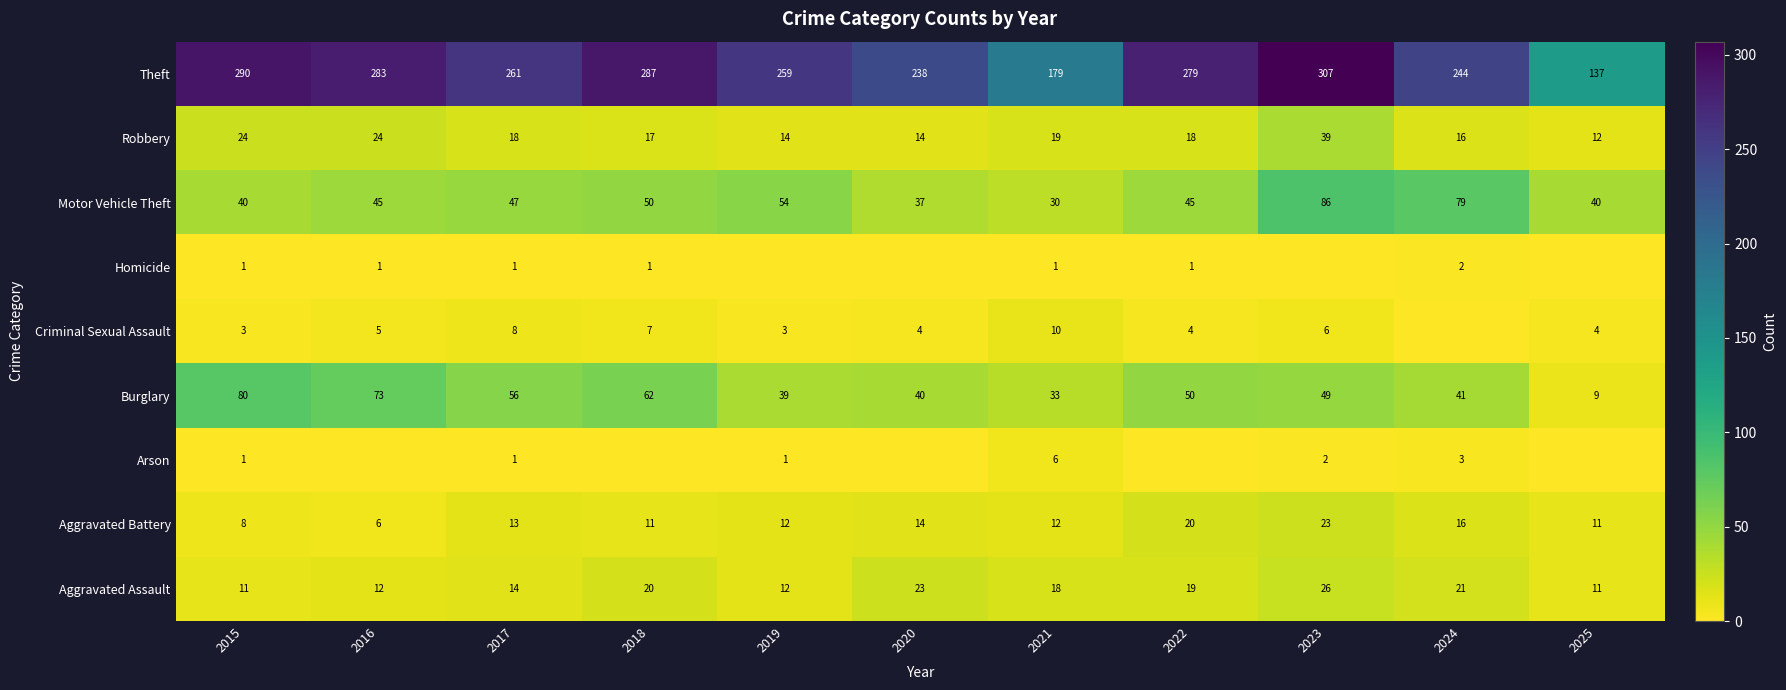

How many distinct data groups are displayed?

9